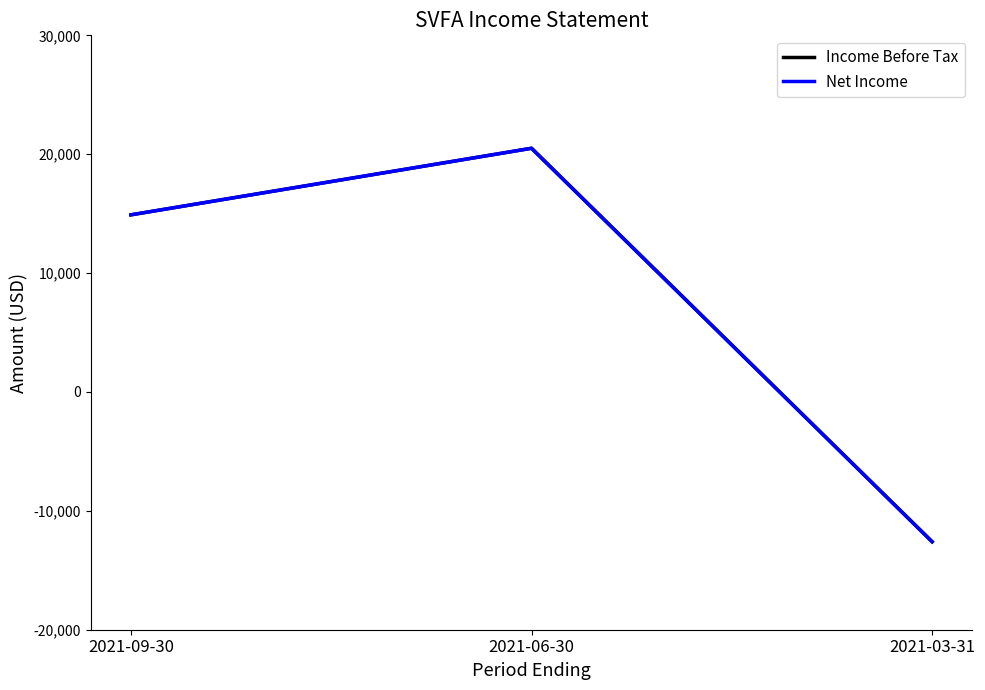

Does the chart display data point markers on the line(s)?

No